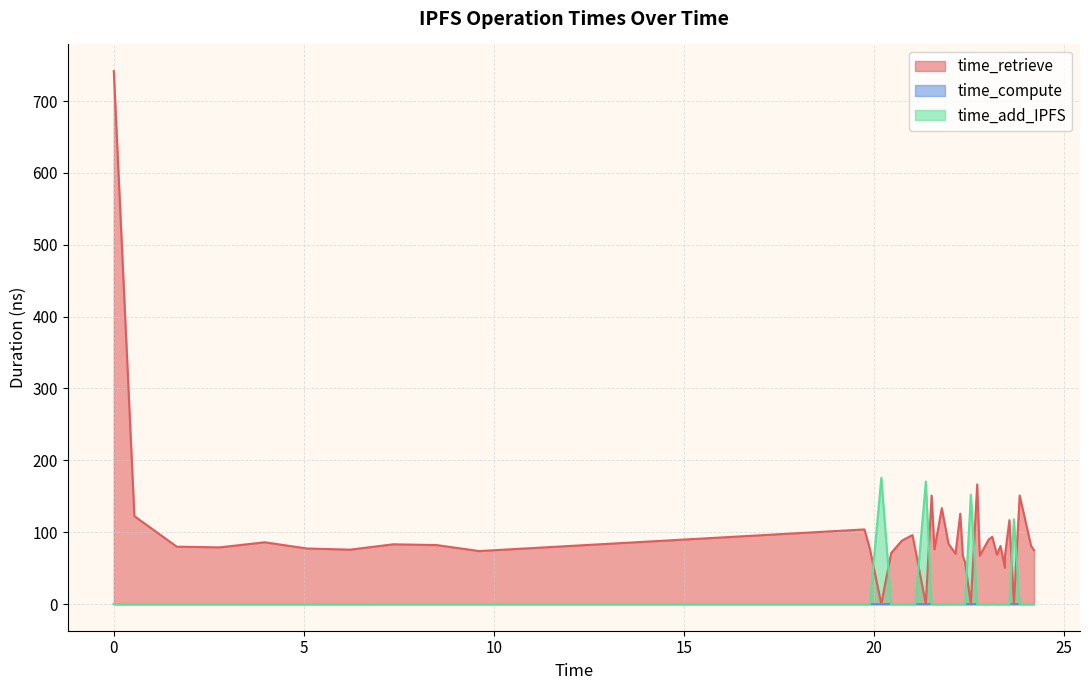

The time_compute series shows 0.0 at 0. True or false?

False